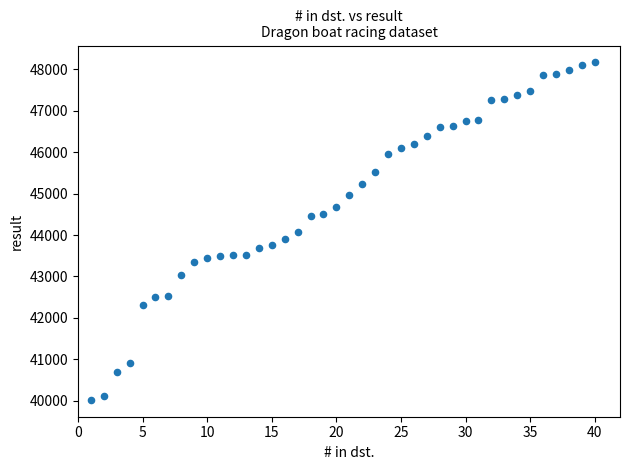

What is the range of X values (max minus min)?

39